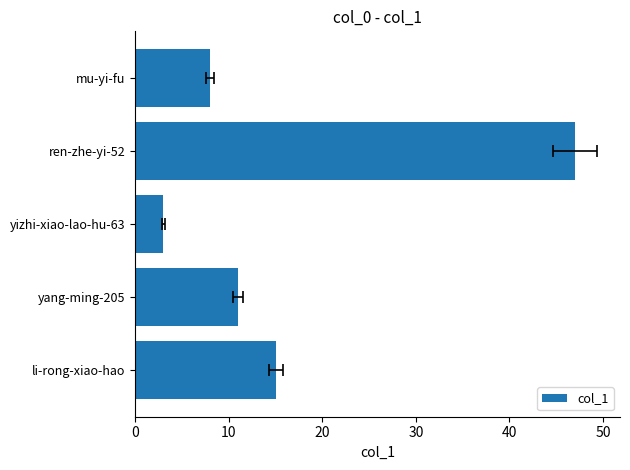

True or false: the data shows 1 at yizhi-xiao-lao-hu-63.

False